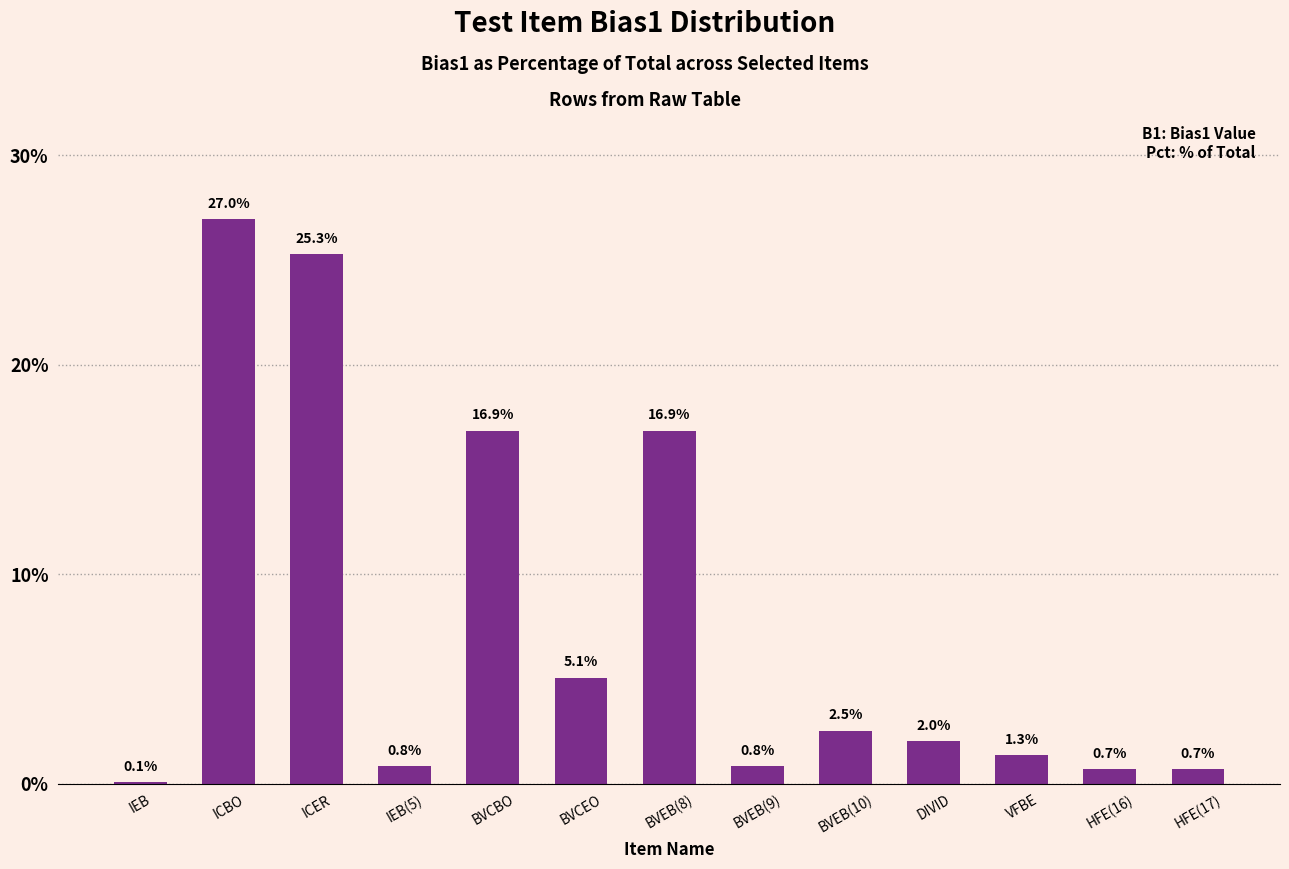

True or false: the data shows 37.6 at ICBO.

False